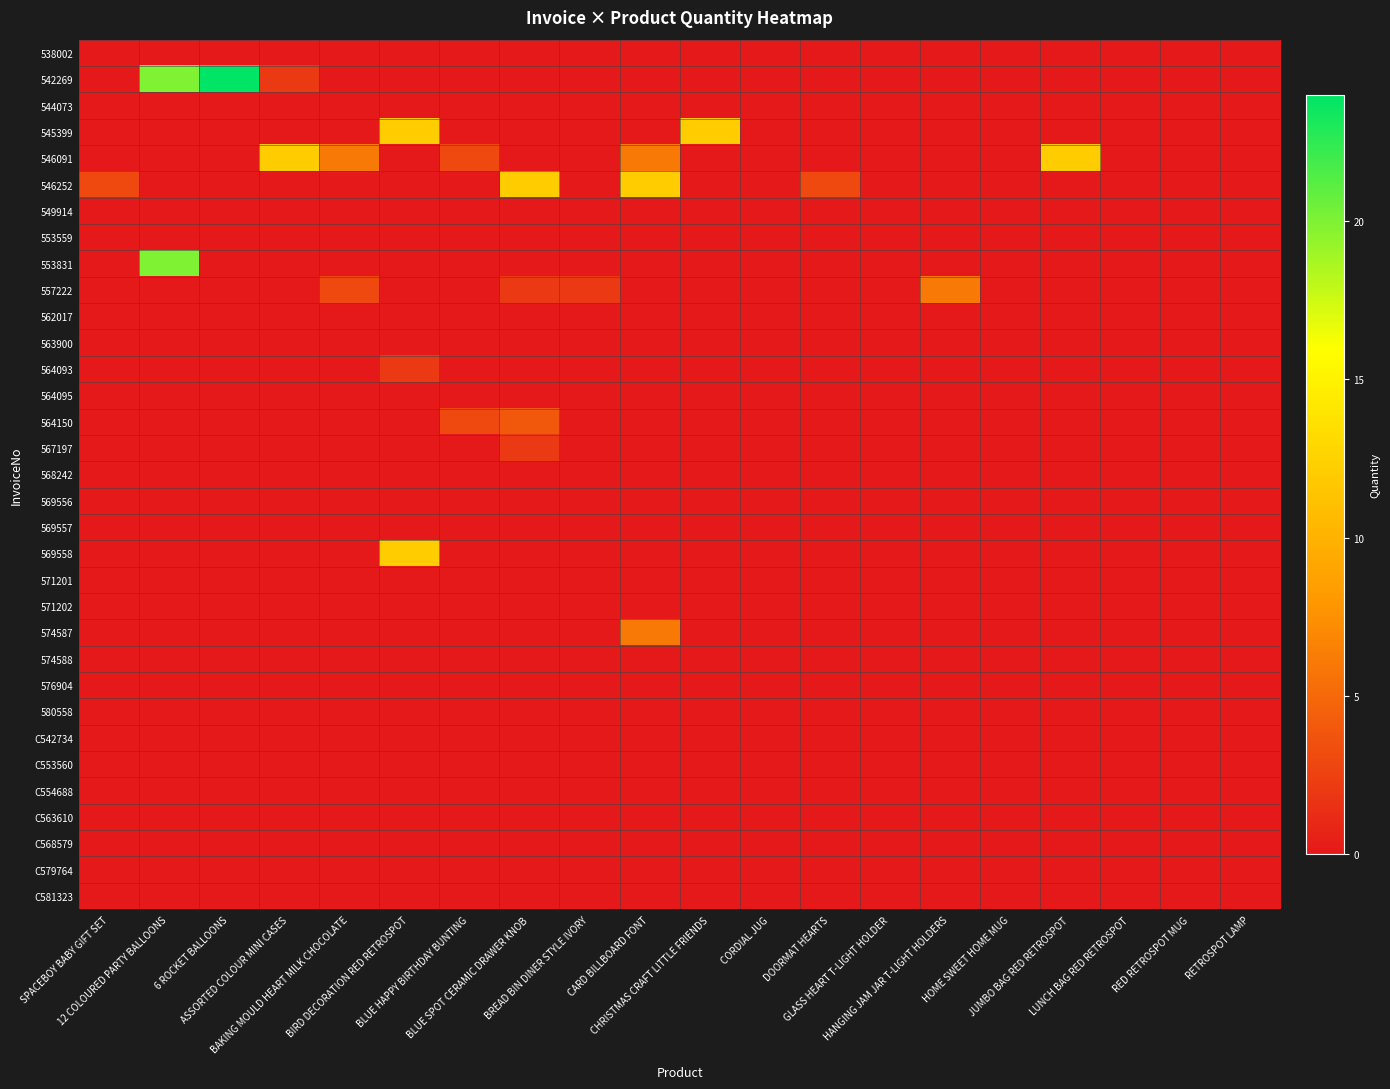

Rank the series by their maximum value, from lowest to highest.

538002, 544073, 549914, 553559, 562017, 563900, 564095, 568242, 569556, 569557, 571201, 571202, 574588, 576904, 580558, C542734, C553560, C554688, C563610, C568579, C579764, C581323, 564093, 567197, 564150, 557222, 574587, 545399, 546091, 546252, 569558, 553831, 542269